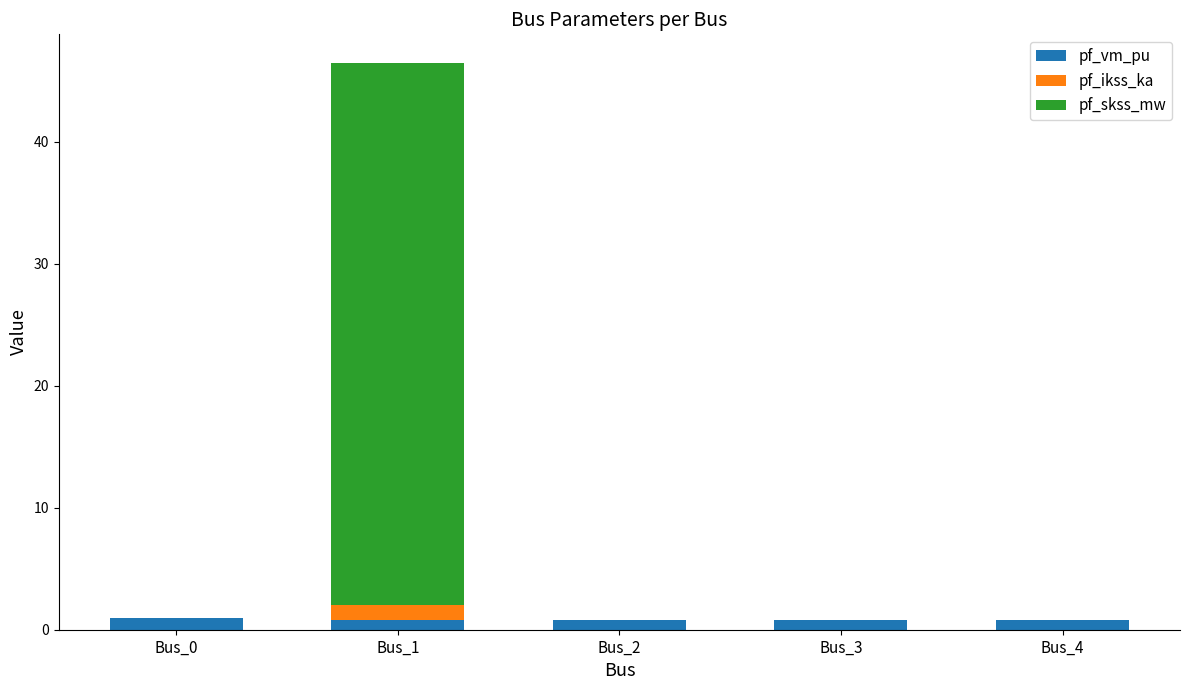

At which category is the sum across all series the highest?

Bus_1